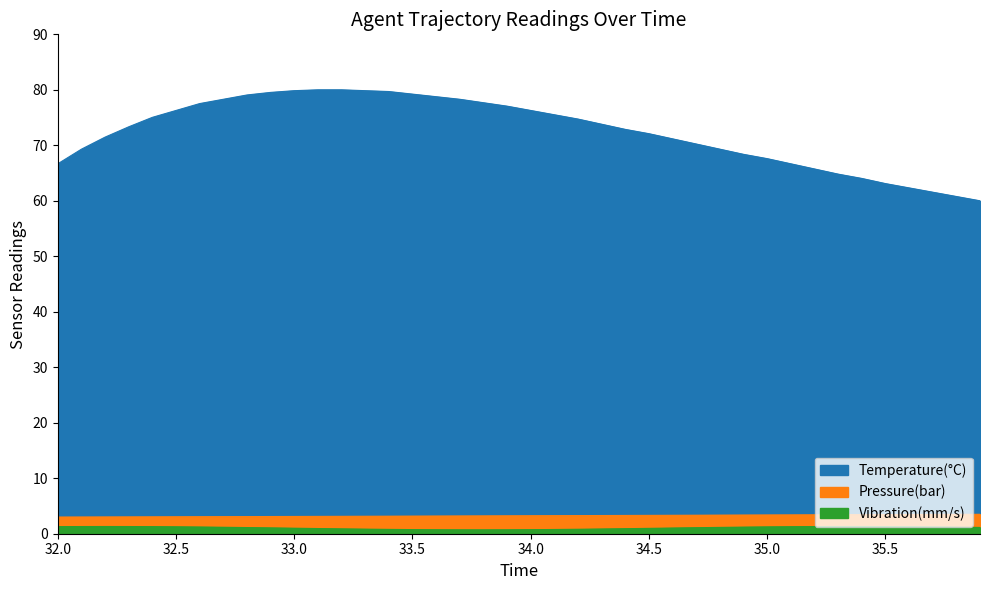

True or false: TIMESTAMP and Y cross at least once.

False